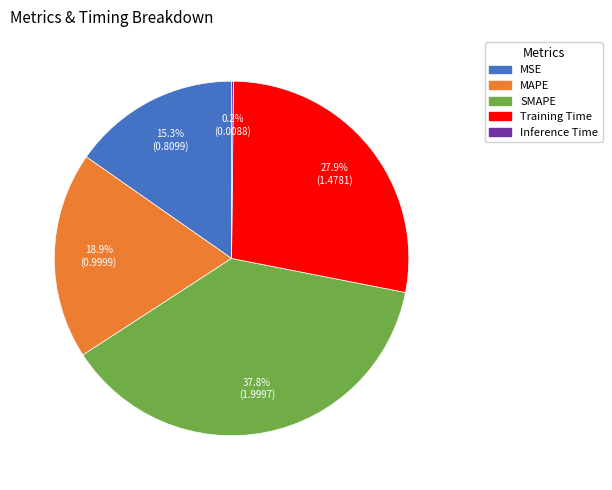

Between MAPE and SMAPE, which is larger?

SMAPE